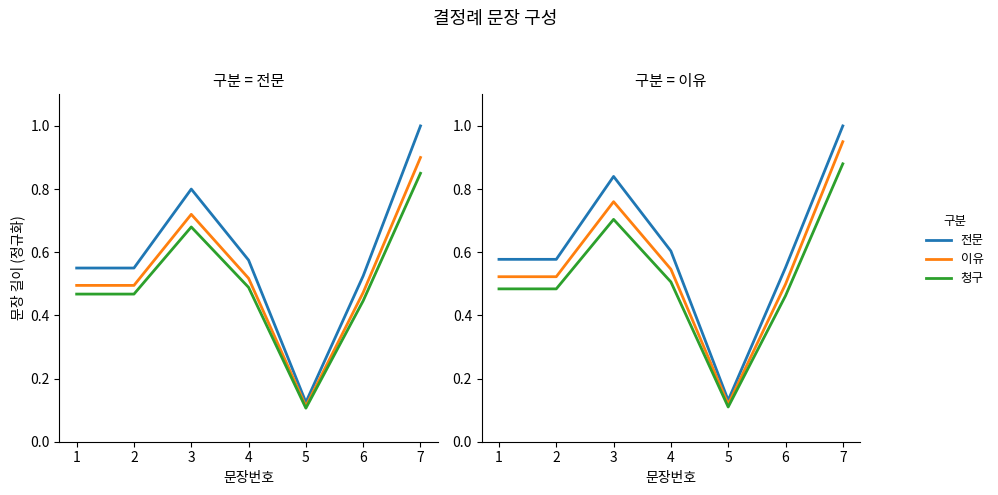

Which category has the lowest value across all series?

5